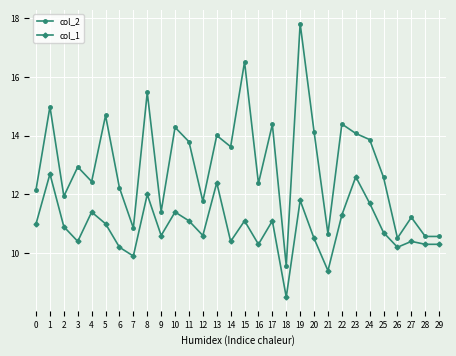

In col_2, how many points are higher than both neighbors (excluding endpoints)?

11